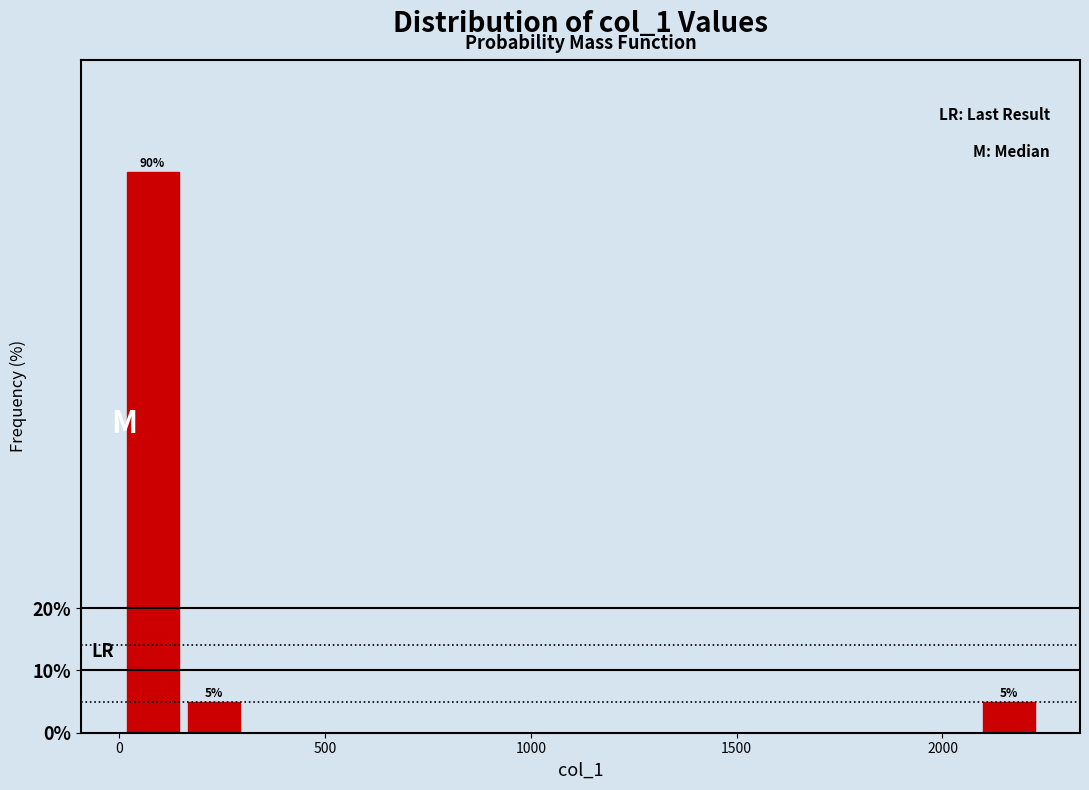

Read against the x-axis, roughly where is the centre of the tallest bar?

100